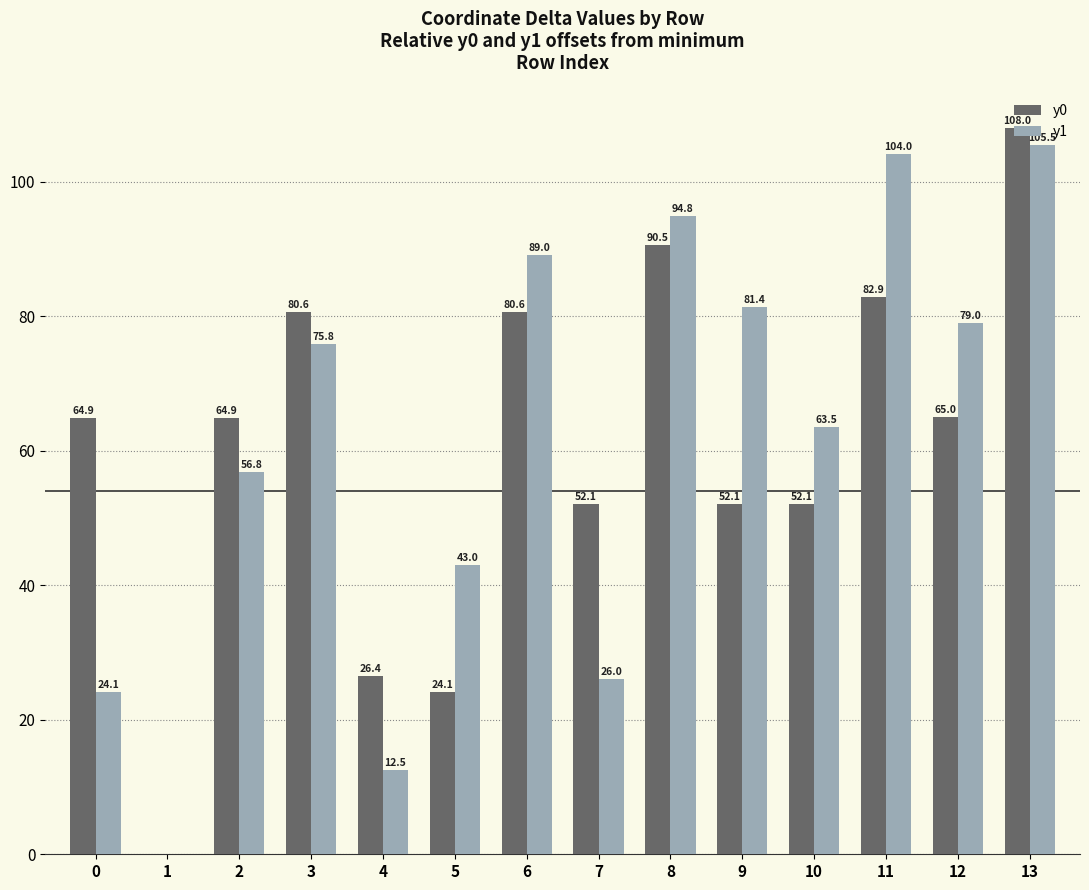

True or false: y0 has a value of 9.9 at 5.

False